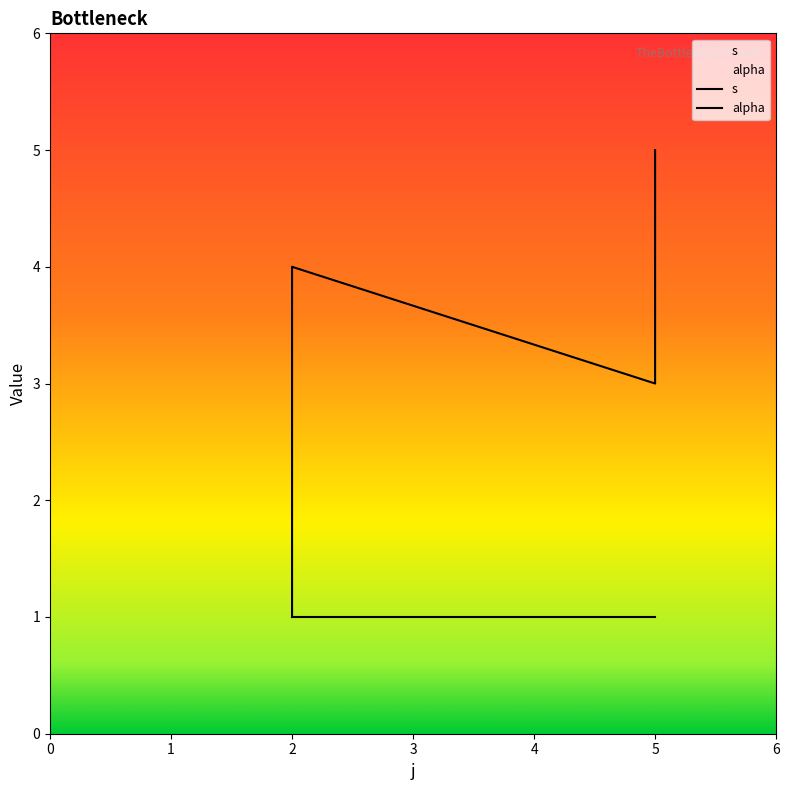

Count the s values in the range 2 to 4.

3